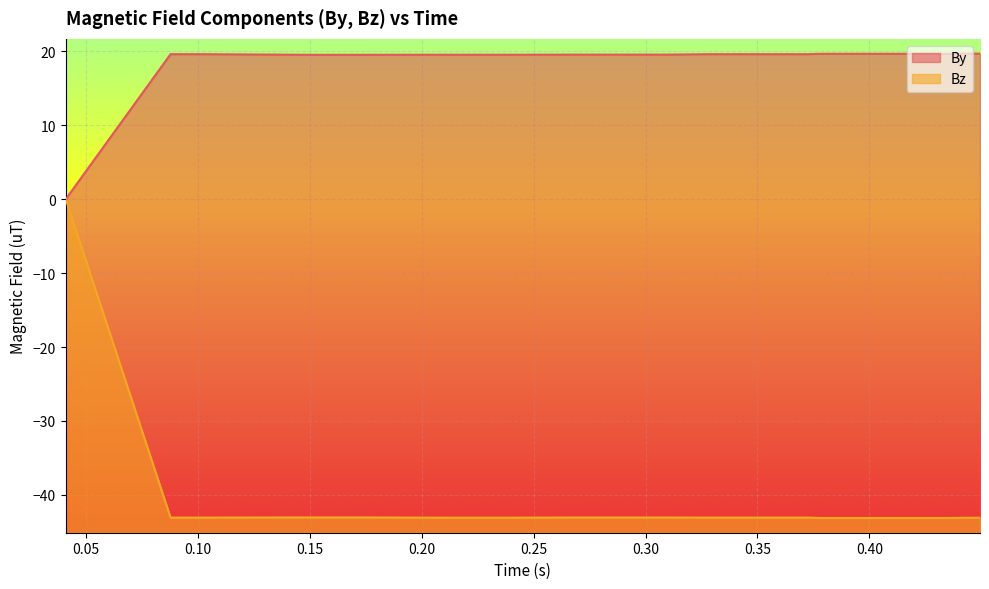

Reading left to right, what are all the values shown in this chart?

By: 0.0	19.6	19.6	19.6	19.6	19.6	19.5	19.5	19.5	19.5	19.5	19.5	19.5	19.5	19.5	19.5	19.5	19.5	19.5	19.6	19.6	19.6	19.6	19.6	19.6	19.6	19.6	19.6	19.6	19.6	19.6	19.7	19.7	19.7	19.7	19.7	19.7
Bz: 0.0	-43.1	-43.1	-43.1	-43.1	-43.1	-43.0	-43.0	-43.0	-43.0	-43.0	-43.0	-43.1	-43.1	-43.1	-43.1	-43.1	-43.1	-43.1	-43.1	-43.1	-43.1	-43.1	-43.1	-43.1	-43.1	-43.1	-43.1	-43.1	-43.1	-43.1	-43.1	-43.1	-43.1	-43.1	-43.1	-43.1